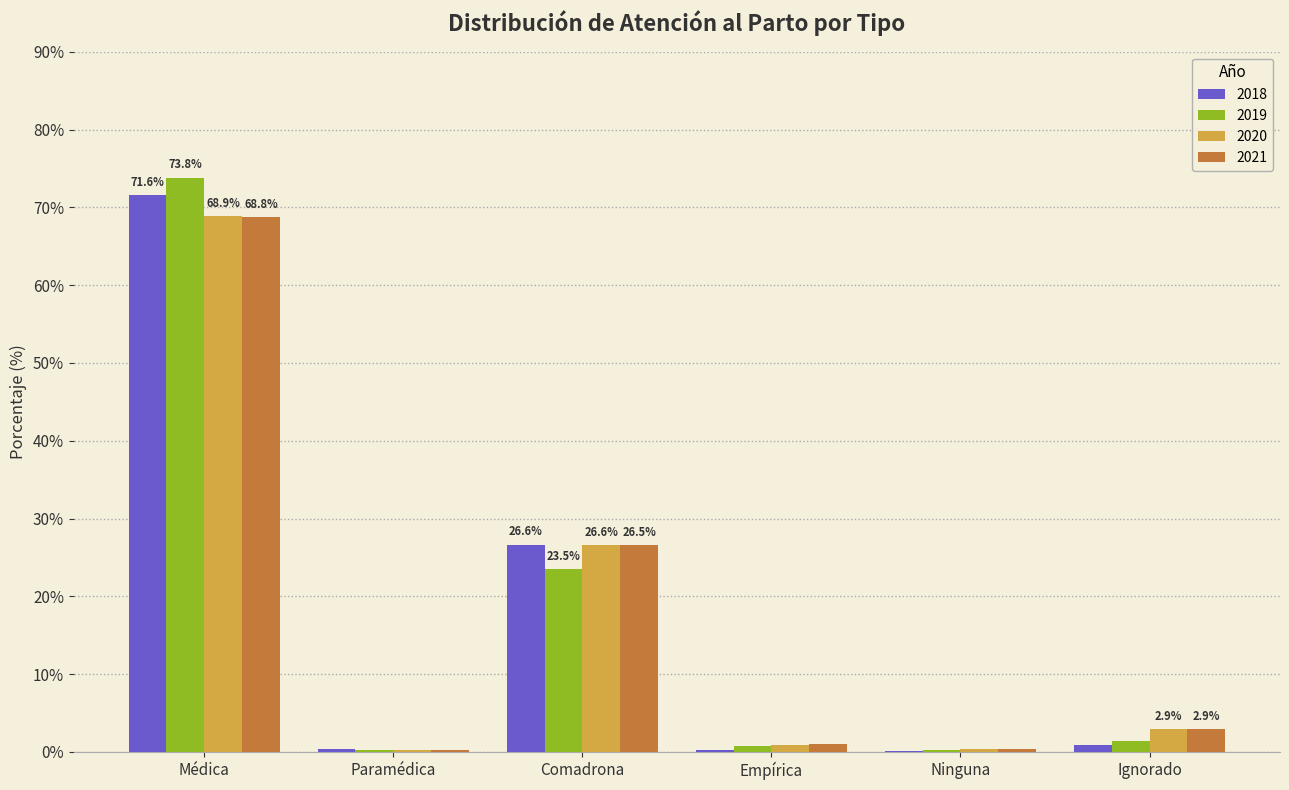

What is the total value across all series at Médica?

283.1